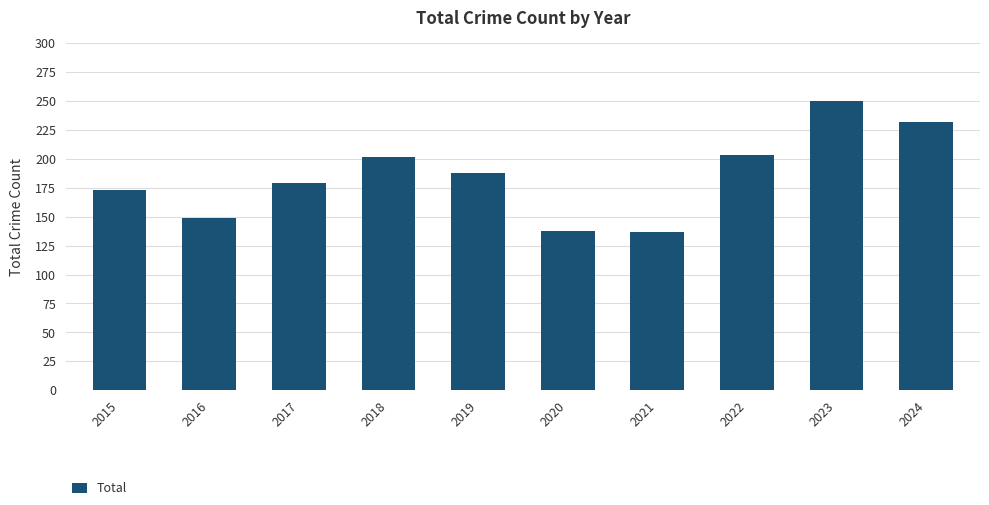

Approximately how many times larger is the value at 2023 compared to 2021?

1.8